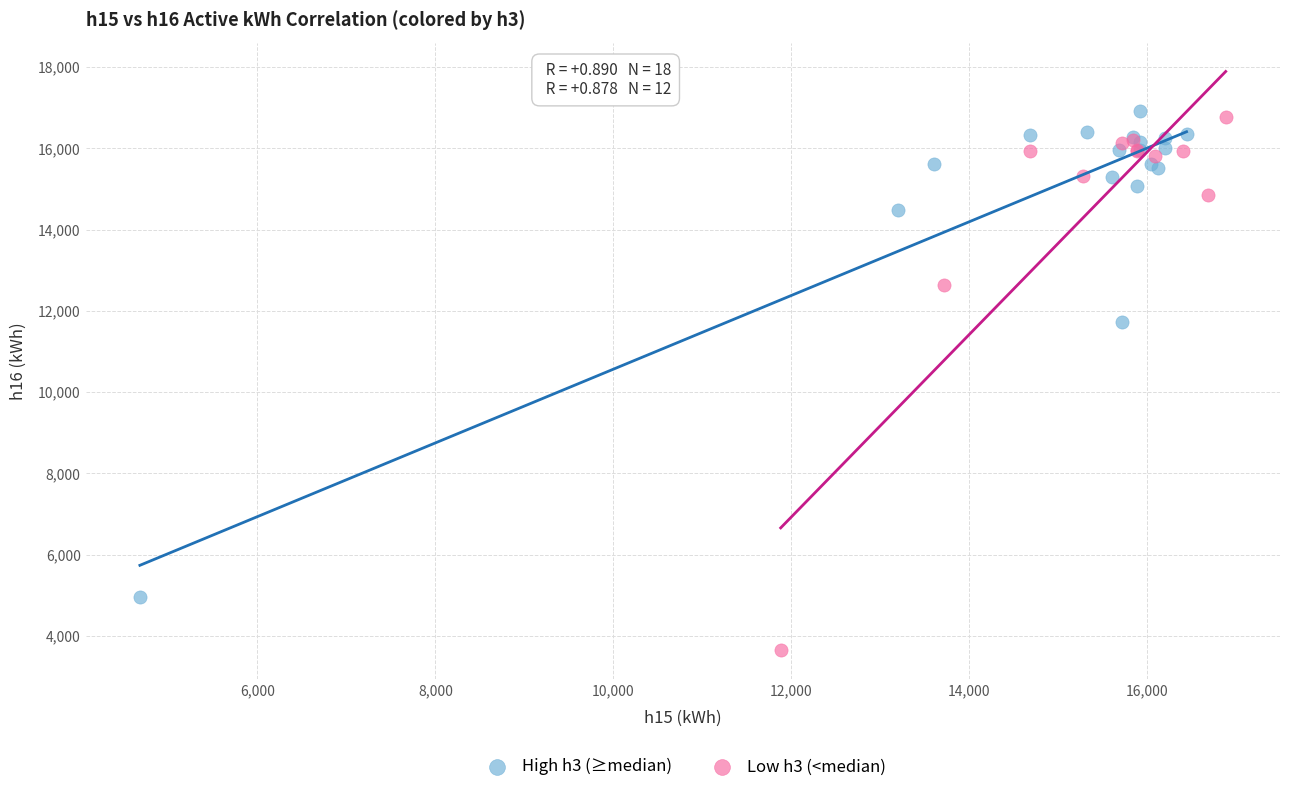

Which series reaches the maximum Y coordinate?

High h3 (≥median)